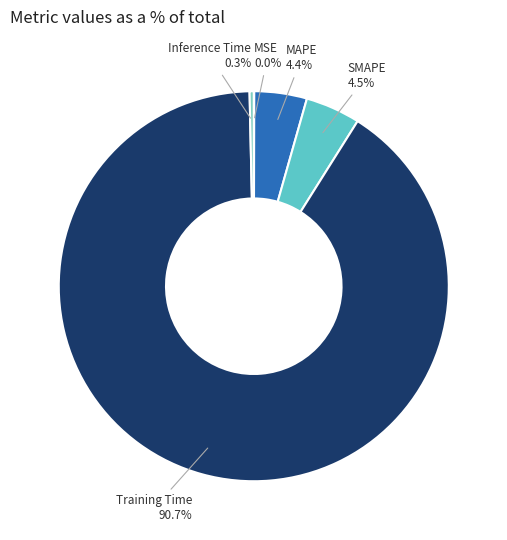

Which has a higher value, SMAPE or Training Time?

Training Time